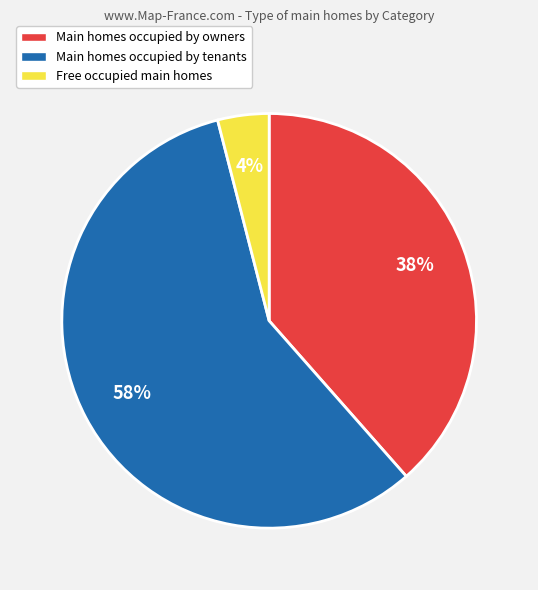

Which slice is the smallest?

Free occupied main homes